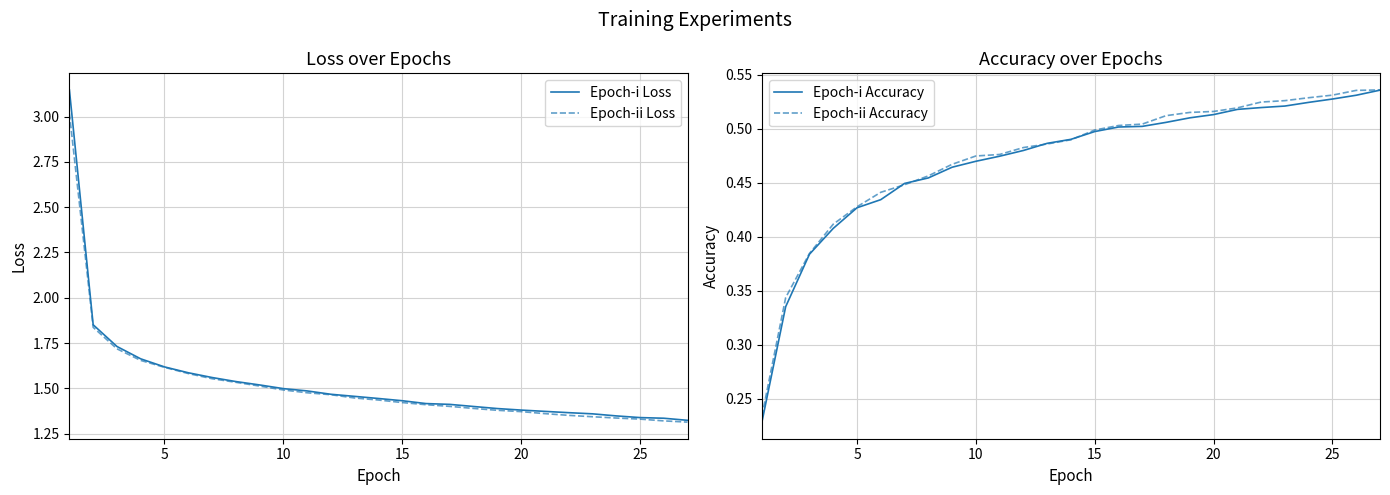

True or false: Epoch-i Accuracy has more than 2 interior local peaks.

False